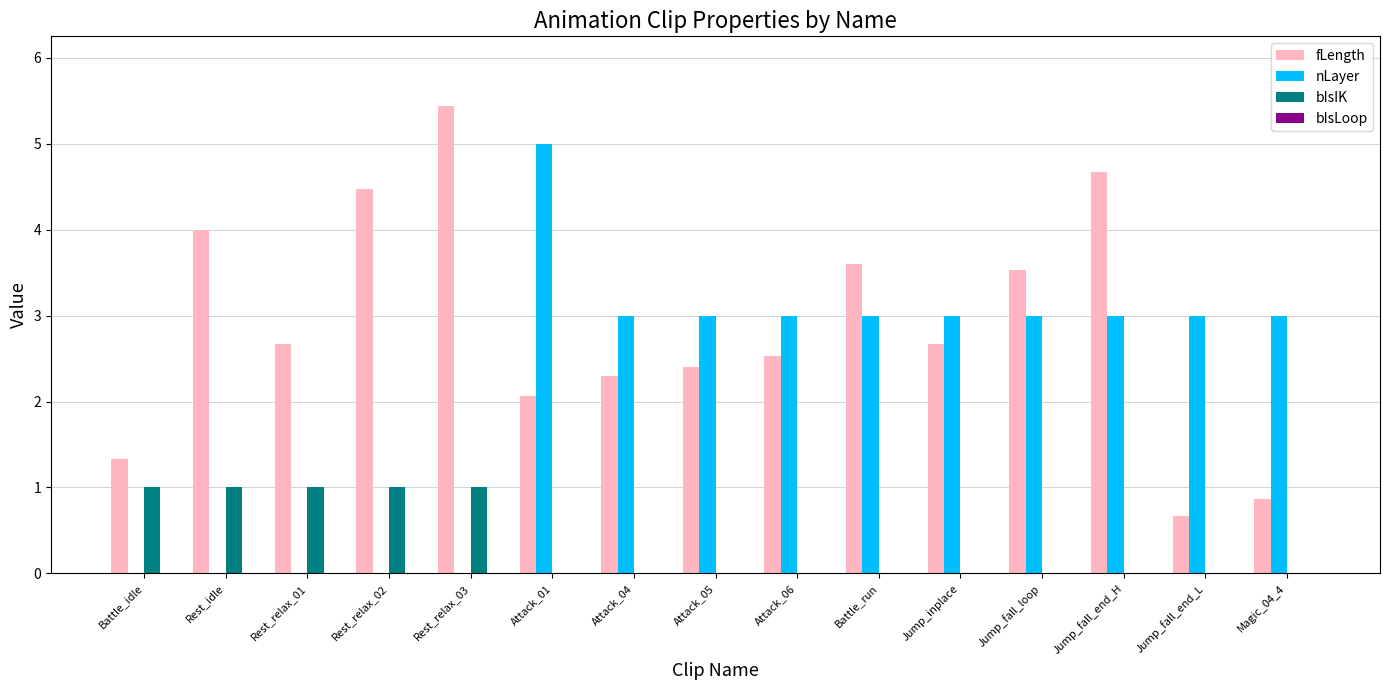

What is the total value across all series at Magic_04_4?

3.9